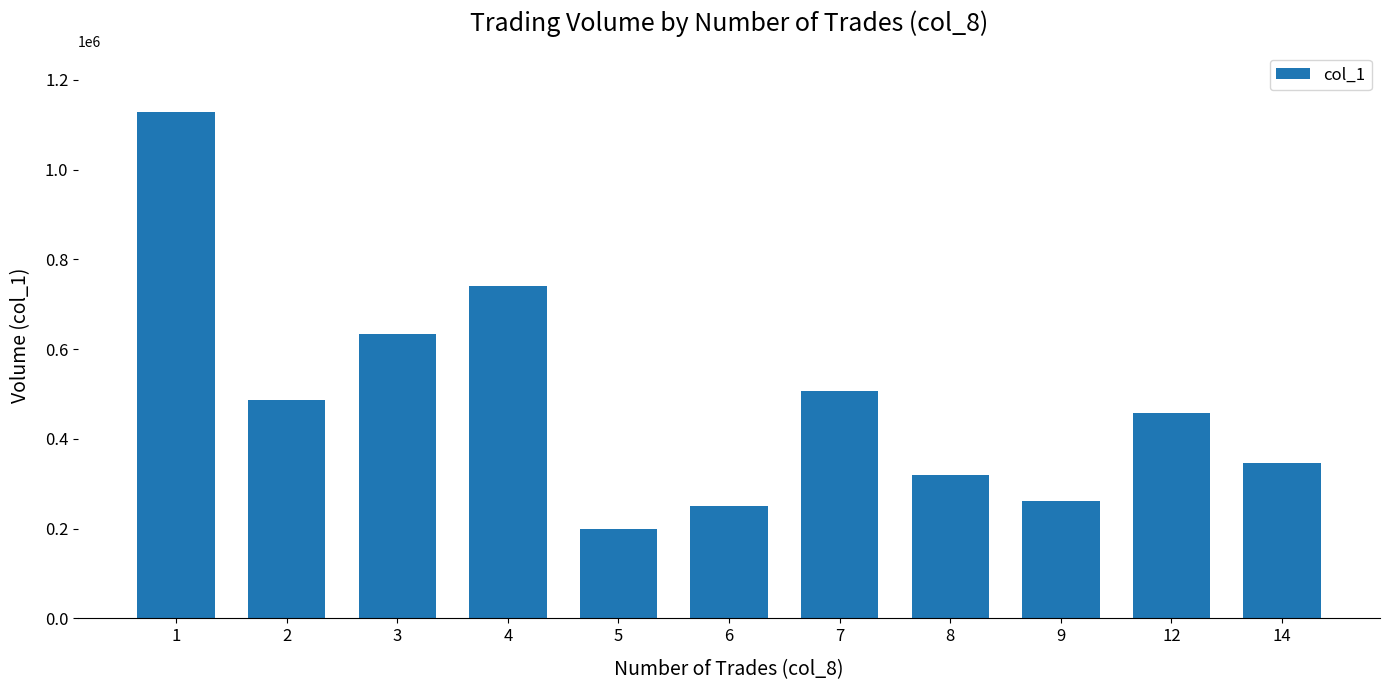

Rank the categories by value from lowest to highest.

5, 6, 9, 8, 14, 12, 2, 7, 3, 4, 1